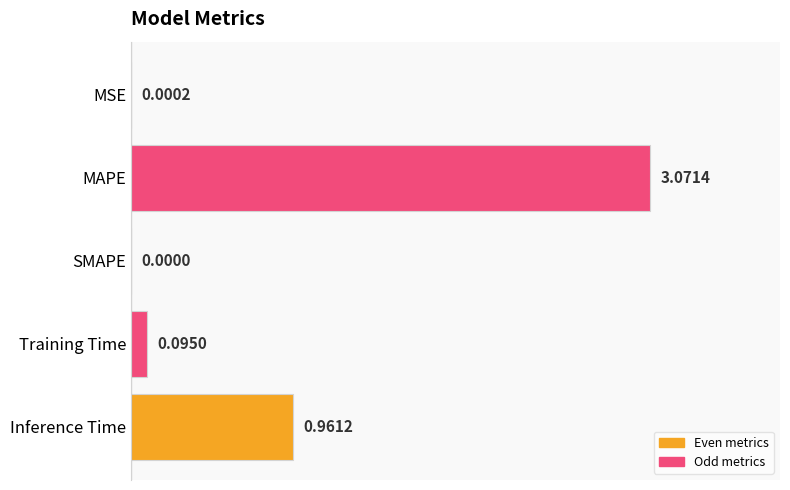

Which label corresponds to the largest value in the chart?

MAPE